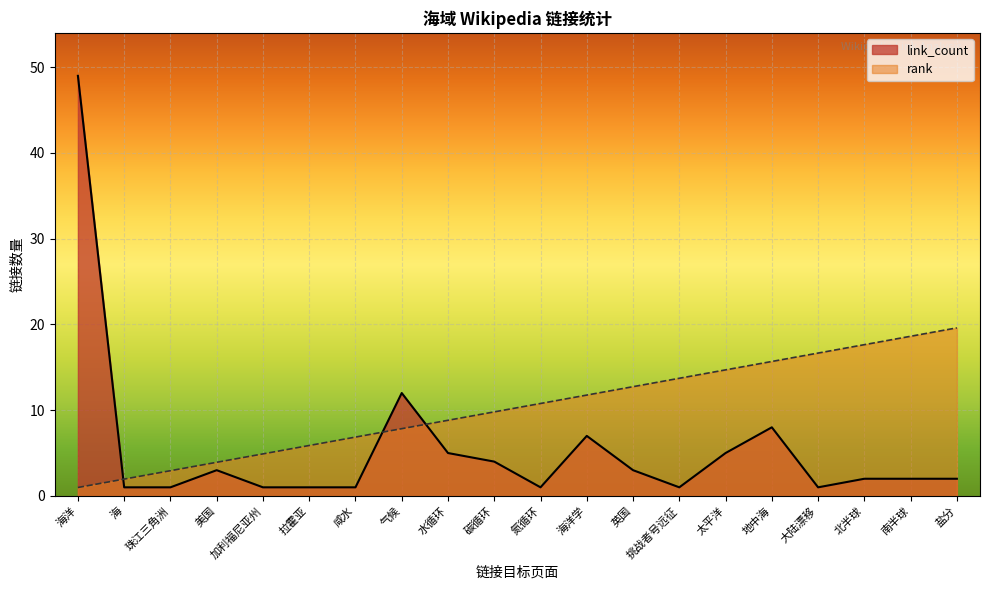

What is the label of the 14th point from the left?

挑战者号远征